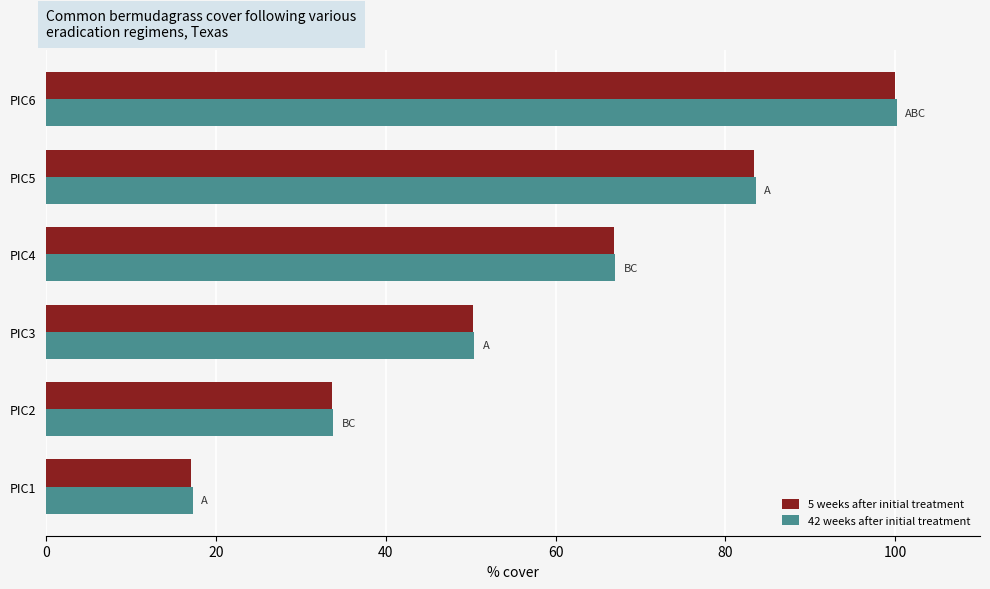

What is the difference between the second highest and second lowest values in the 5 weeks after initial treatment series?

49.8